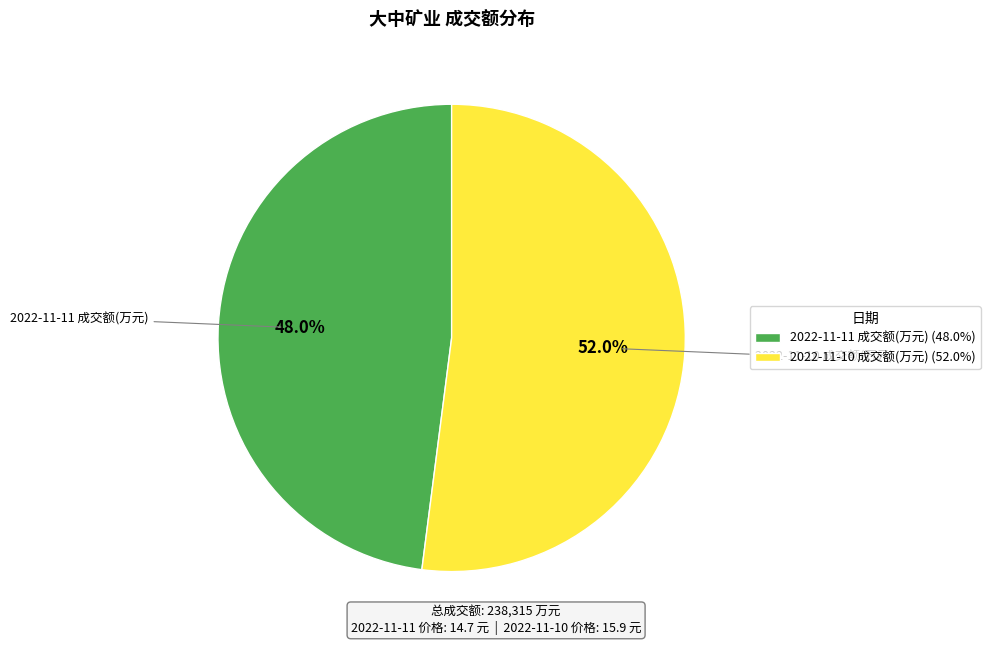

Count the number of slices in the pie.

2